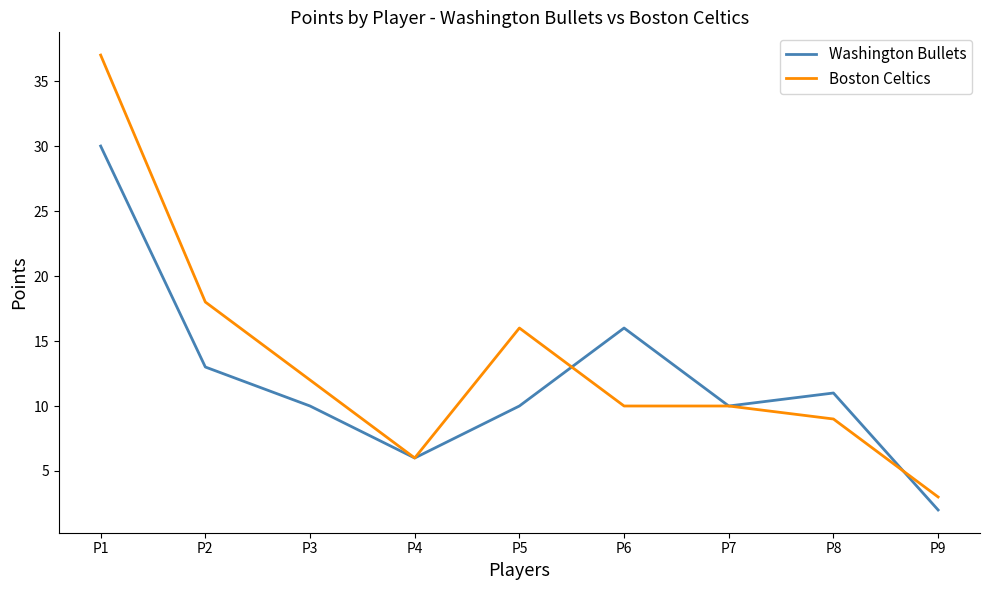

The Boston Celtics series shows 10 at P7. True or false?

True